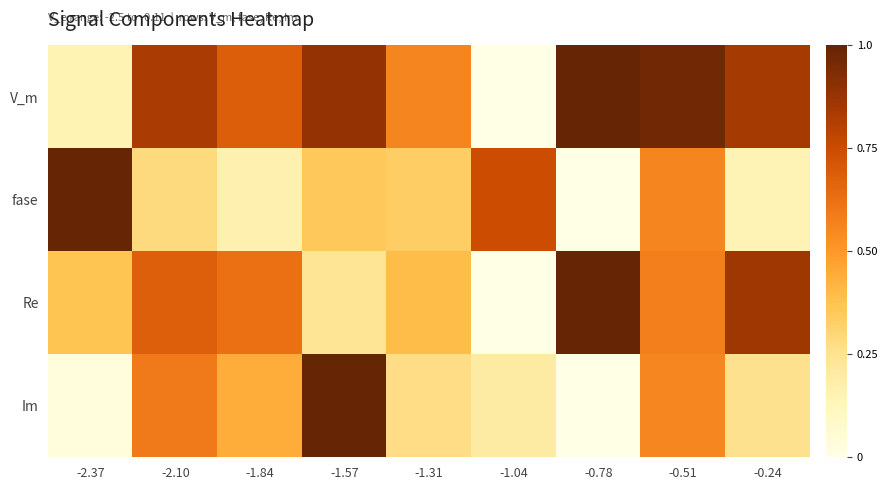

Reading left to right, transcribe all the data shown in this chart.

V_m: -2.37=0.1	-2.10=0.8	-1.84=0.7	-1.57=0.9	-1.31=0.6	-1.04=0.0	-0.78=1.0	-0.51=1.0	-0.24=0.8
fase: -2.37=1.0	-2.10=0.3	-1.84=0.2	-1.57=0.4	-1.31=0.3	-1.04=0.7	-0.78=0.0	-0.51=0.6	-0.24=0.1
Re: -2.37=0.4	-2.10=0.7	-1.84=0.6	-1.57=0.2	-1.31=0.4	-1.04=0.0	-0.78=1.0	-0.51=0.6	-0.24=0.9
Im: -2.37=0.0	-2.10=0.6	-1.84=0.4	-1.57=1.0	-1.31=0.3	-1.04=0.2	-0.78=0.0	-0.51=0.6	-0.24=0.3